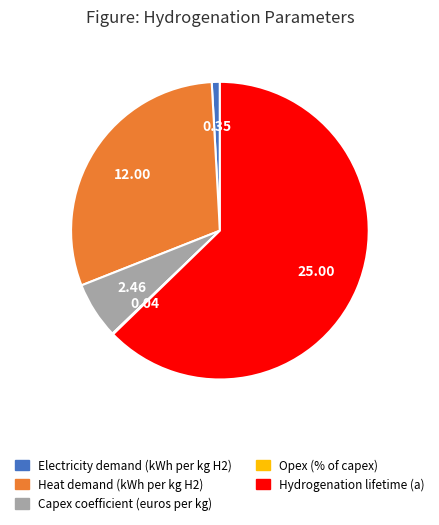

Which has a higher value, Electricity demand (kWh per kg H2) or Heat demand (kWh per kg H2)?

Heat demand (kWh per kg H2)